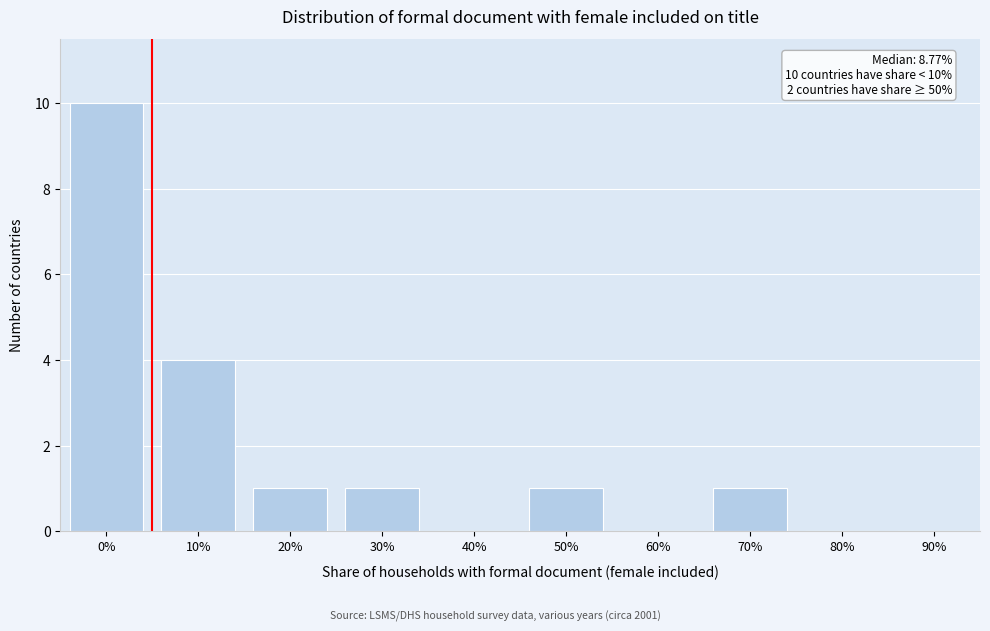

Reading left to right, what are all the values shown in this chart?

0%=10	10%=4	20%=1	30%=1	40%=0	50%=1	60%=0	70%=1	80%=0	90%=0